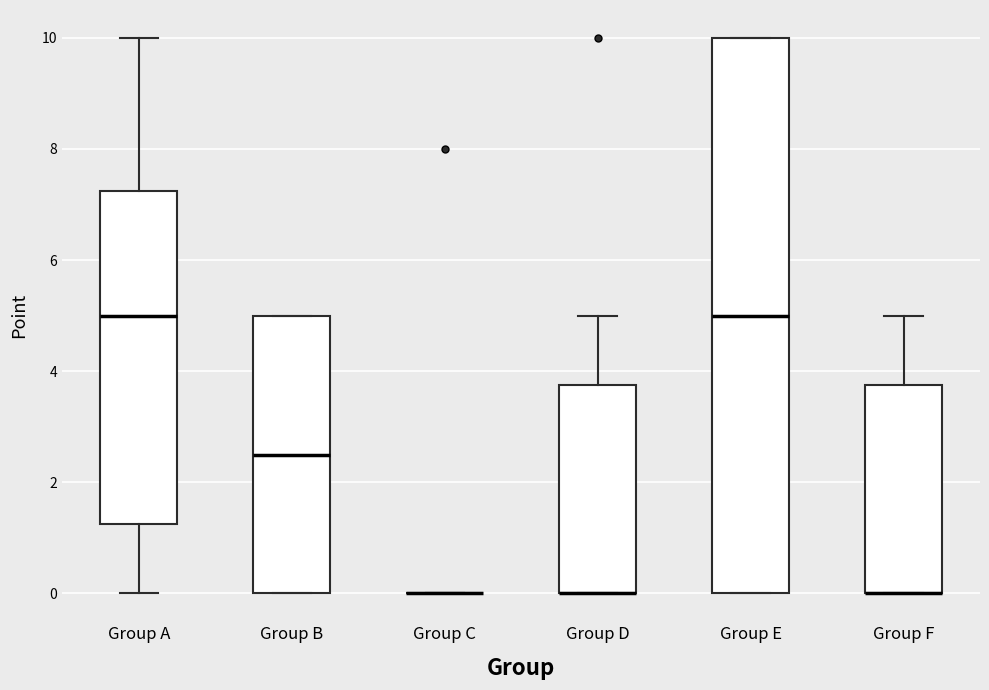

Reading left to right, read every box against the y-axis: the position of its median line, the range the box covers, and the ends of its whiskers. The values are not printed on the chart, so give them approximately, as read against the axis.

Group A: median 5.0, box 1.2 to 7.2, whiskers 0.0 to 10.0
Group B: median 2.6, box 0.0 to 5.0, whiskers 0.0 to 5.0
Group C: box collapsed to a line at 0.0, whiskers 0.0 to 0.0
Group D: median 0.0 (drawn on the box's lower edge), box 0.0 to 3.8, whiskers 0.0 to 5.0
Group E: median 5.0, box 0.0 to 10.0, whiskers 0.0 to 10.0
Group F: median 0.0 (drawn on the box's lower edge), box 0.0 to 3.8, whiskers 0.0 to 5.0